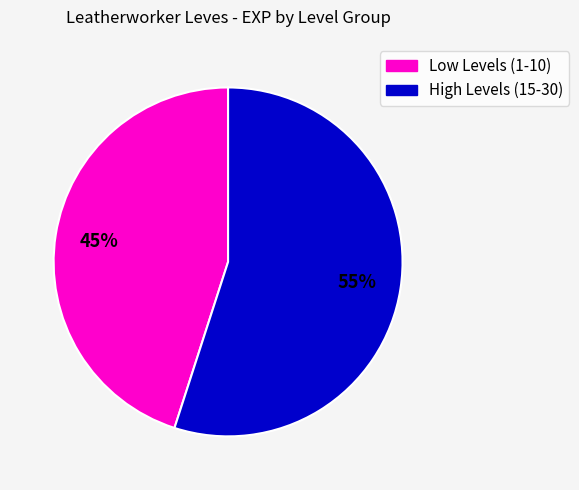

Is there any slice that represents more than half of the pie?

Yes